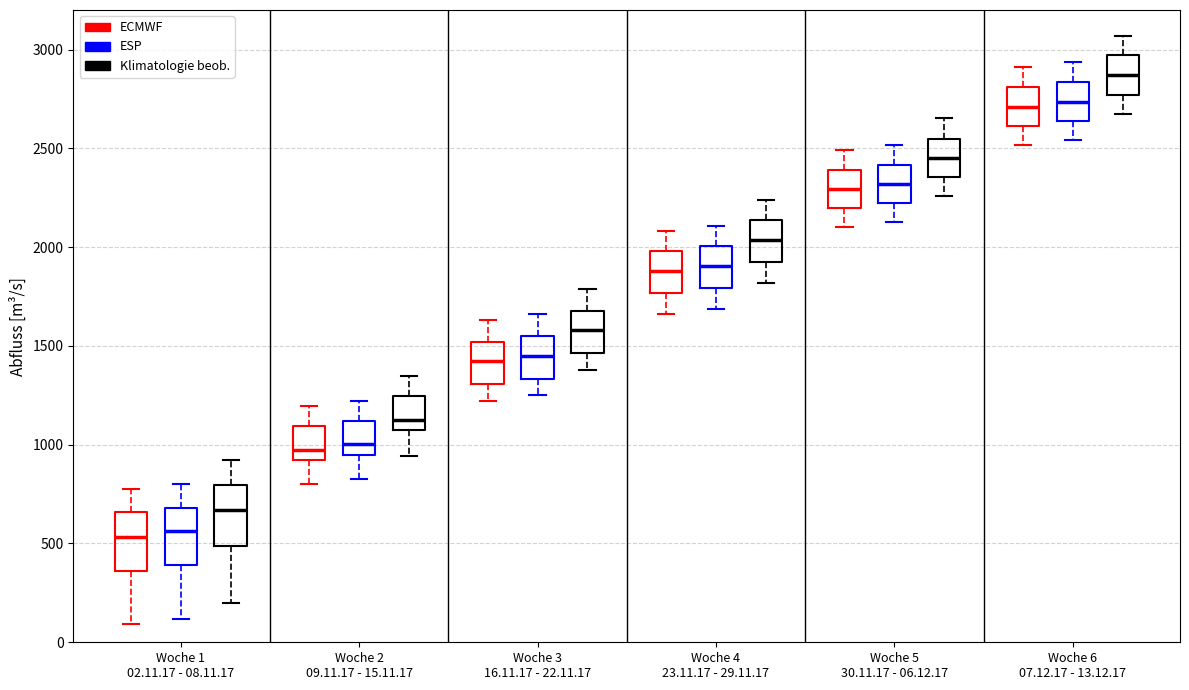

Where does the median line of the box for Woche 2 09.11.17 - 15.11.17 (Klimatologie beob.) sit on the y-axis? The values are not printed on the chart, so give them approximately, as read against the axis.

1100